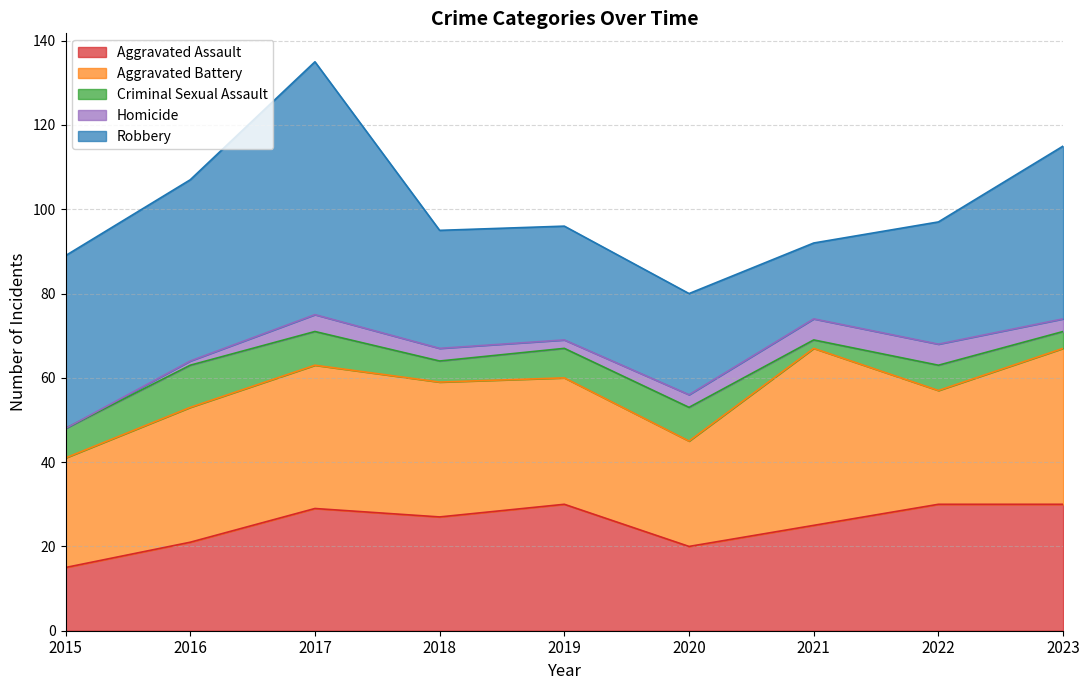

What is the difference between the second highest and minimum values in the Aggravated Battery series?

12